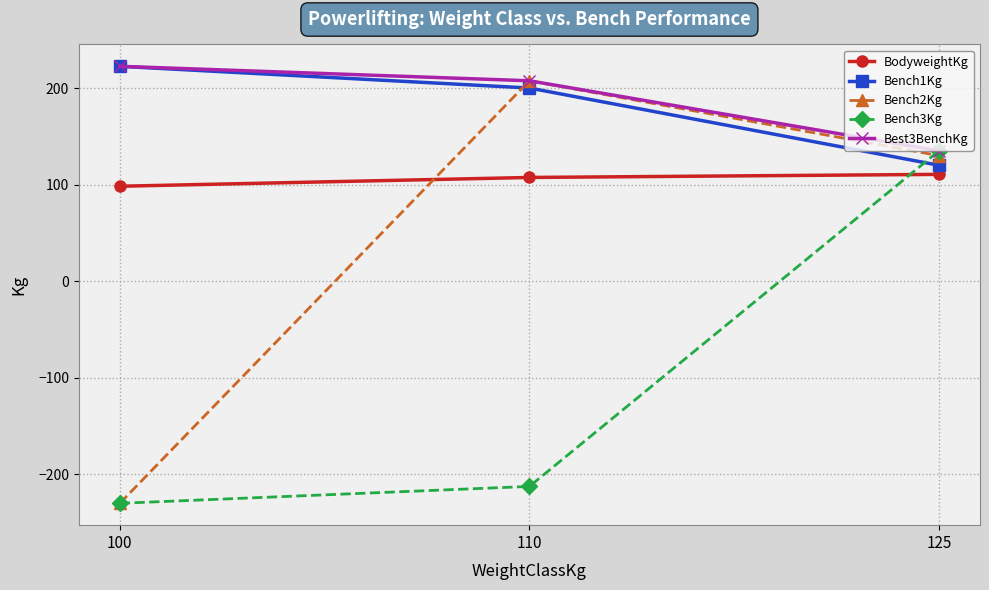

Where does the Best3BenchKg series first go above 207?

100